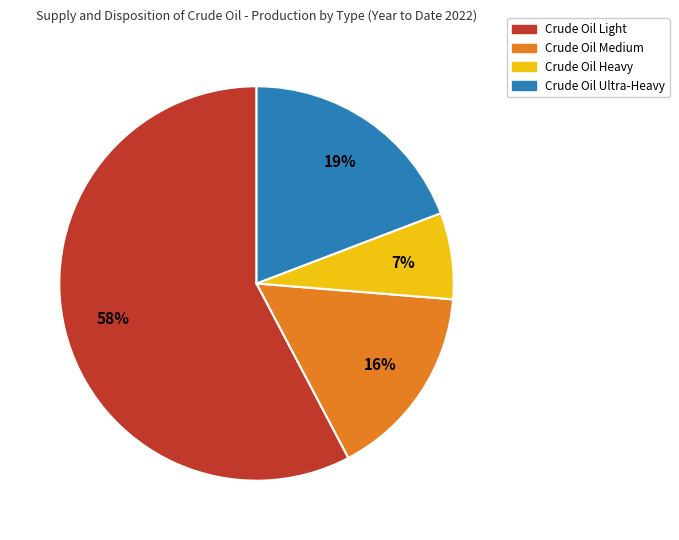

Rank the categories by value from highest to lowest.

Crude Oil Light, Crude Oil Ultra-Heavy, Crude Oil Medium, Crude Oil Heavy